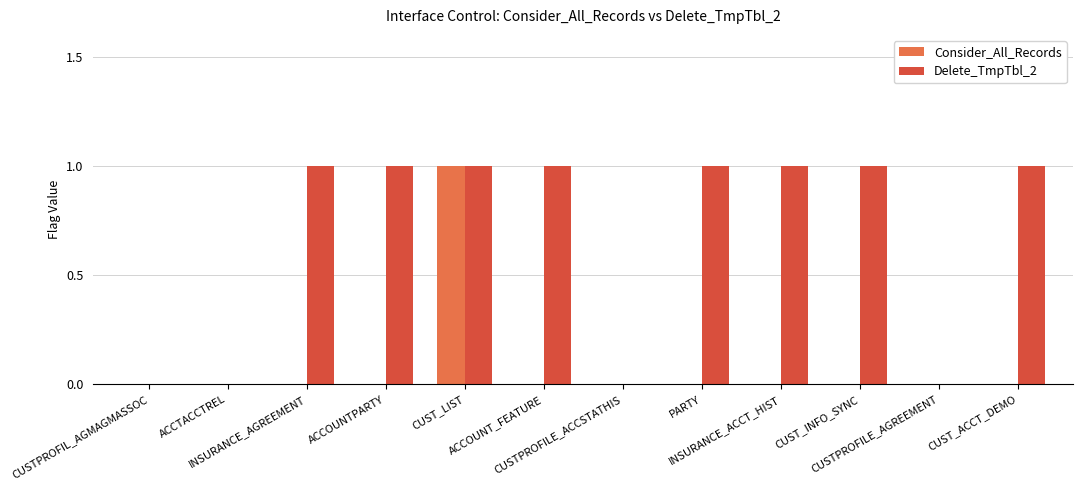

Is it true that Delete_TmpTbl_2 equals 2 at ACCOUNTPARTY?

False